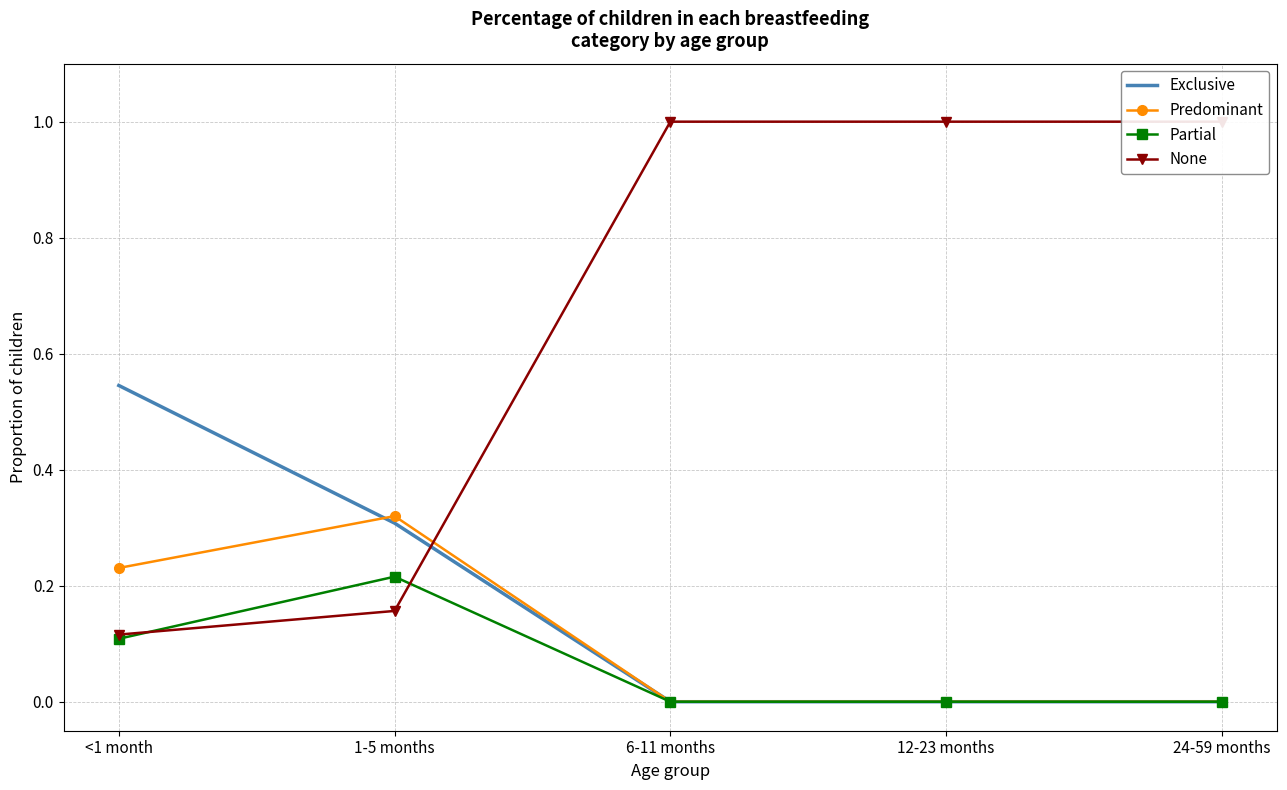

What is the maximum value shown in the chart?

1.0